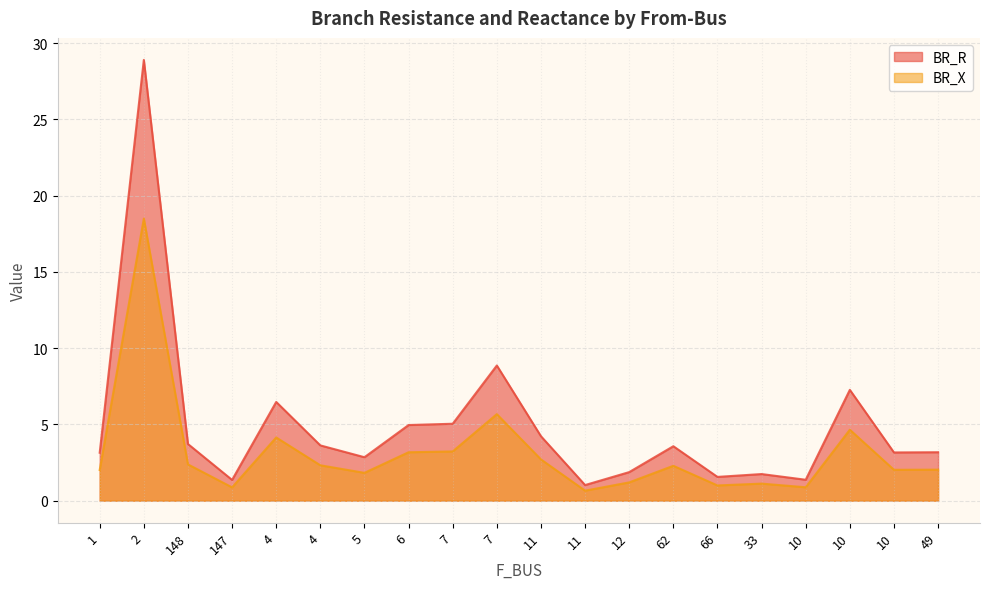

What is the difference between the maximum and minimum values in the BR_R series?

27.9